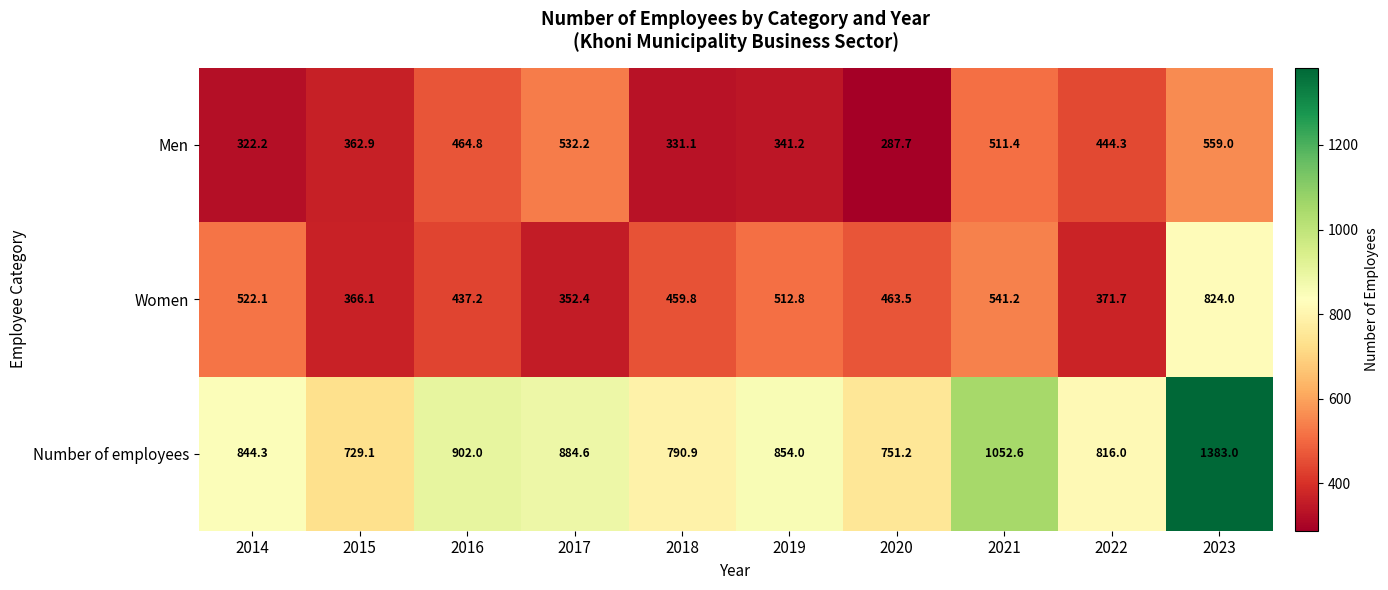

Is it true that Men equals 385.9 at 2023?

False